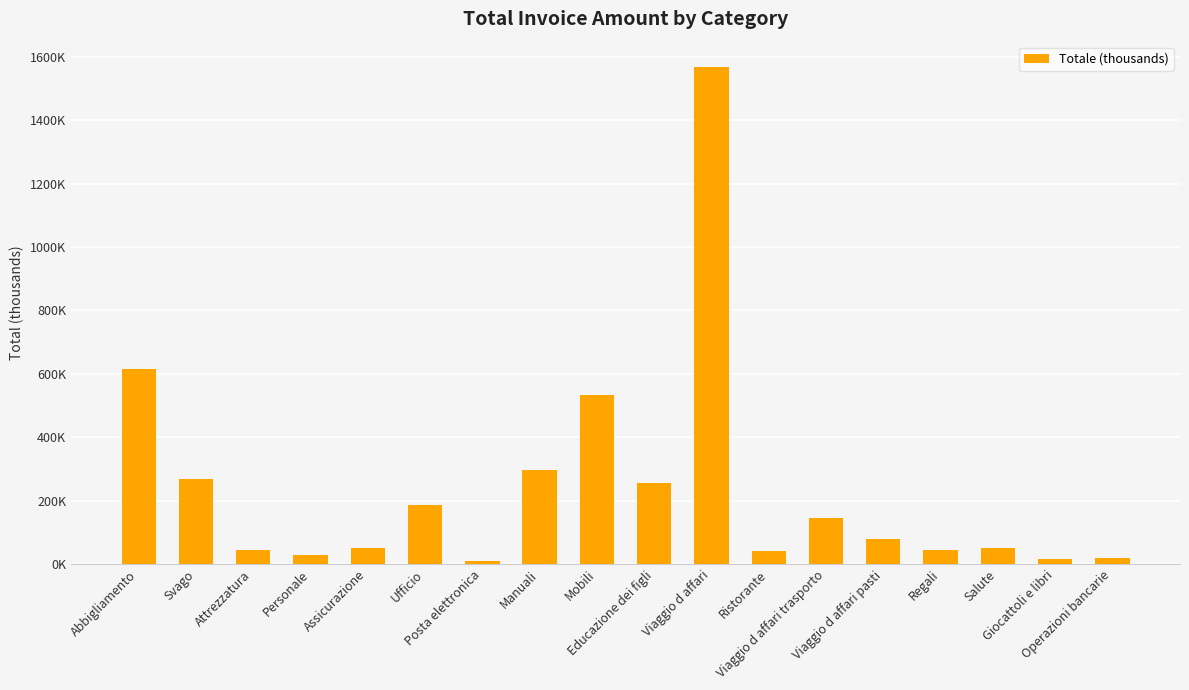

What is the difference between the second highest and second lowest values?

597.4